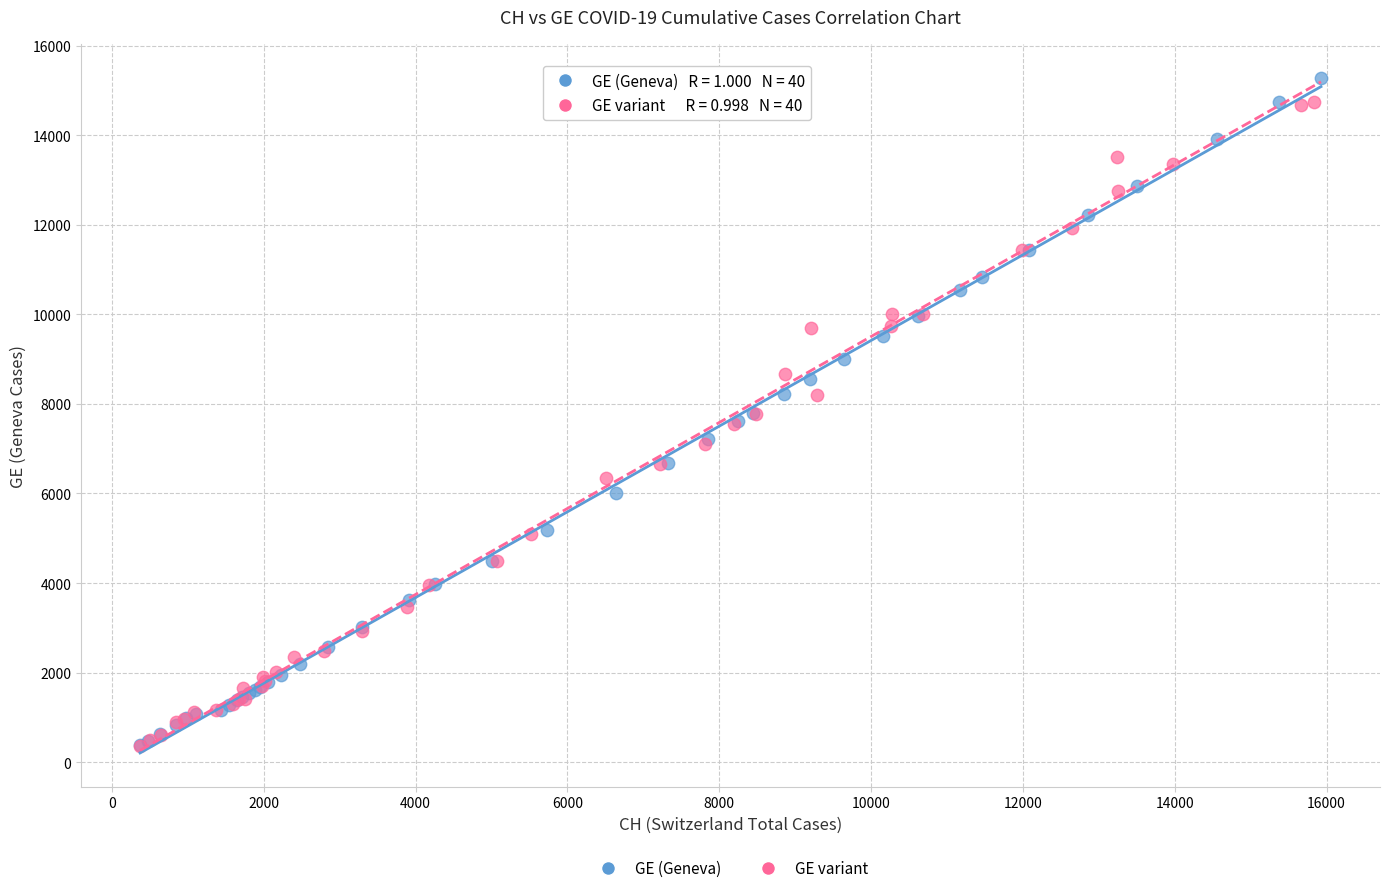

What are all the series names shown in the legend?

GE (Geneva), GE variant